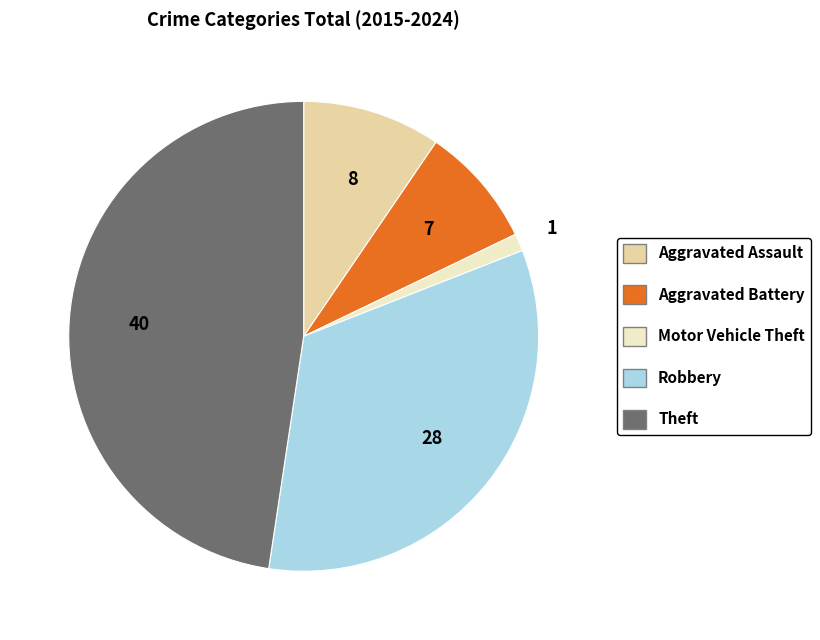

What is the ratio of the value at Robbery to the value at Aggravated Battery?

4.0